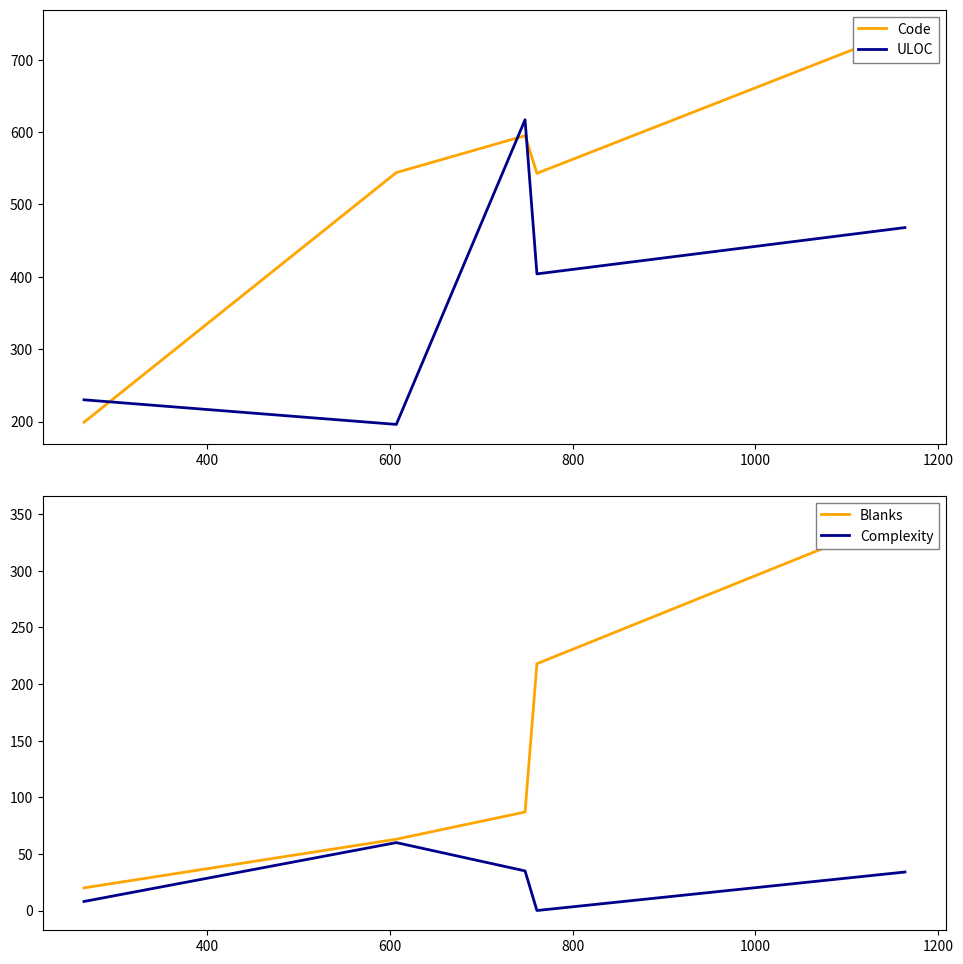

What is the difference between the maximum and minimum values in the Blanks series?

329